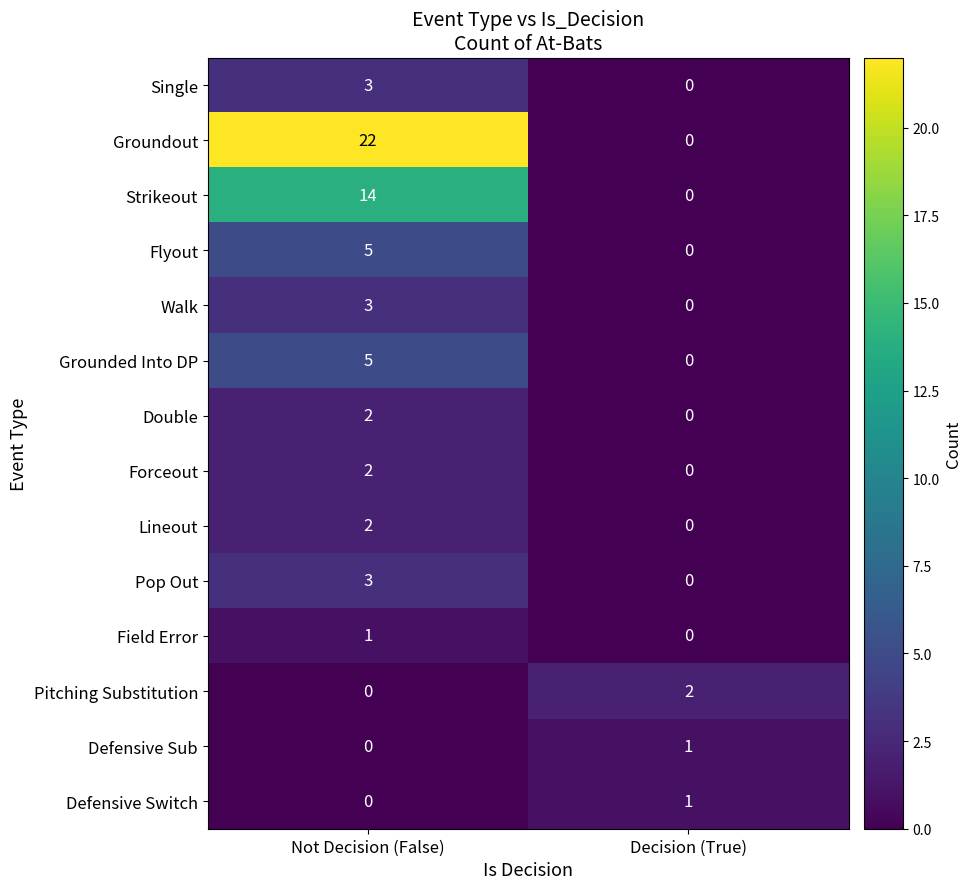

What is the sum of the Strikeout values at Not Decision (False) and Decision (True)?

14